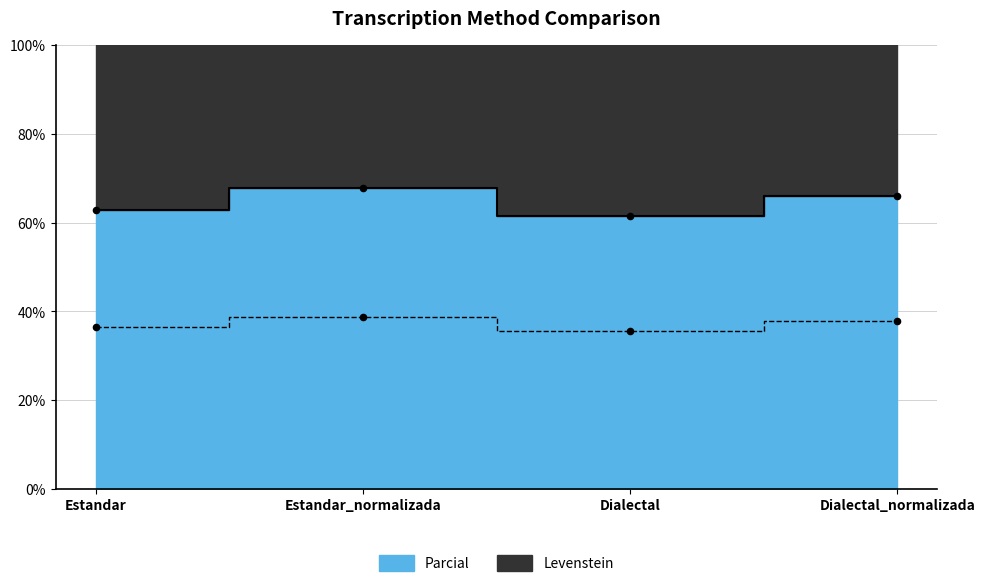

At how many categories does at least one series exceed 54?

4